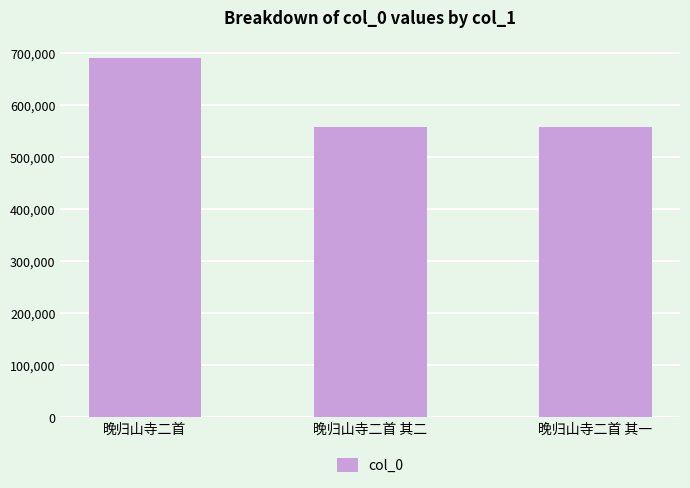

What is the change in value from 晚归山寺二首 其二 to 晚归山寺二首 其一?

-1